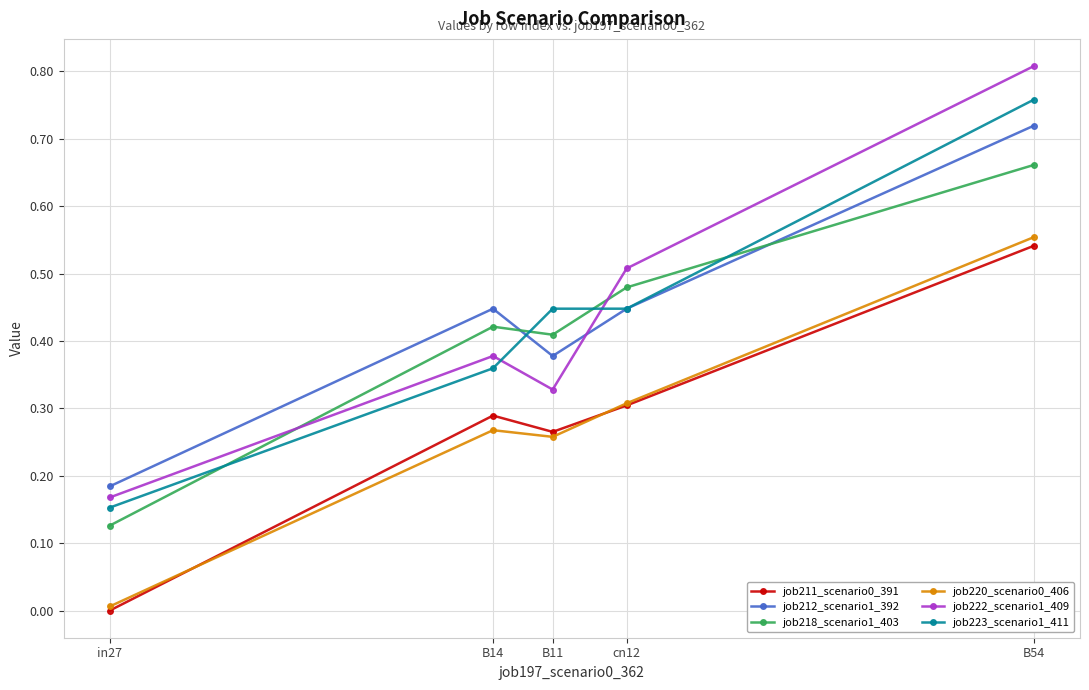

Which series has the largest range (max minus min)?

job222_scenario1_409